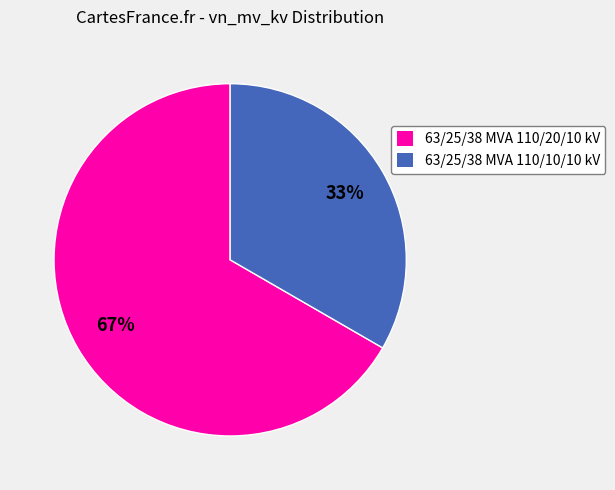

Rank the categories by value from lowest to highest.

63/25/38 MVA 110/10/10 kV, 63/25/38 MVA 110/20/10 kV